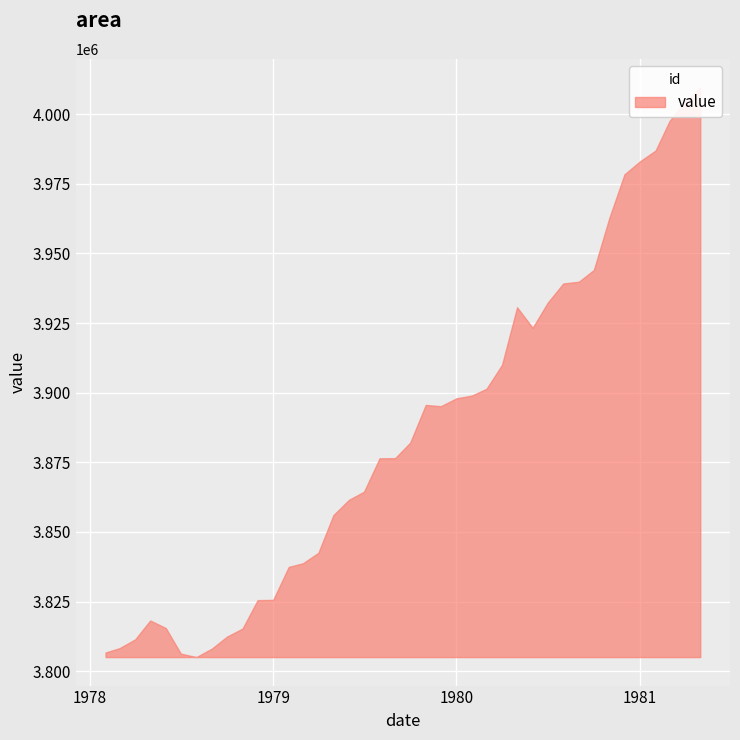

How many interior local peaks (higher than both neighbors) does the data have?

3